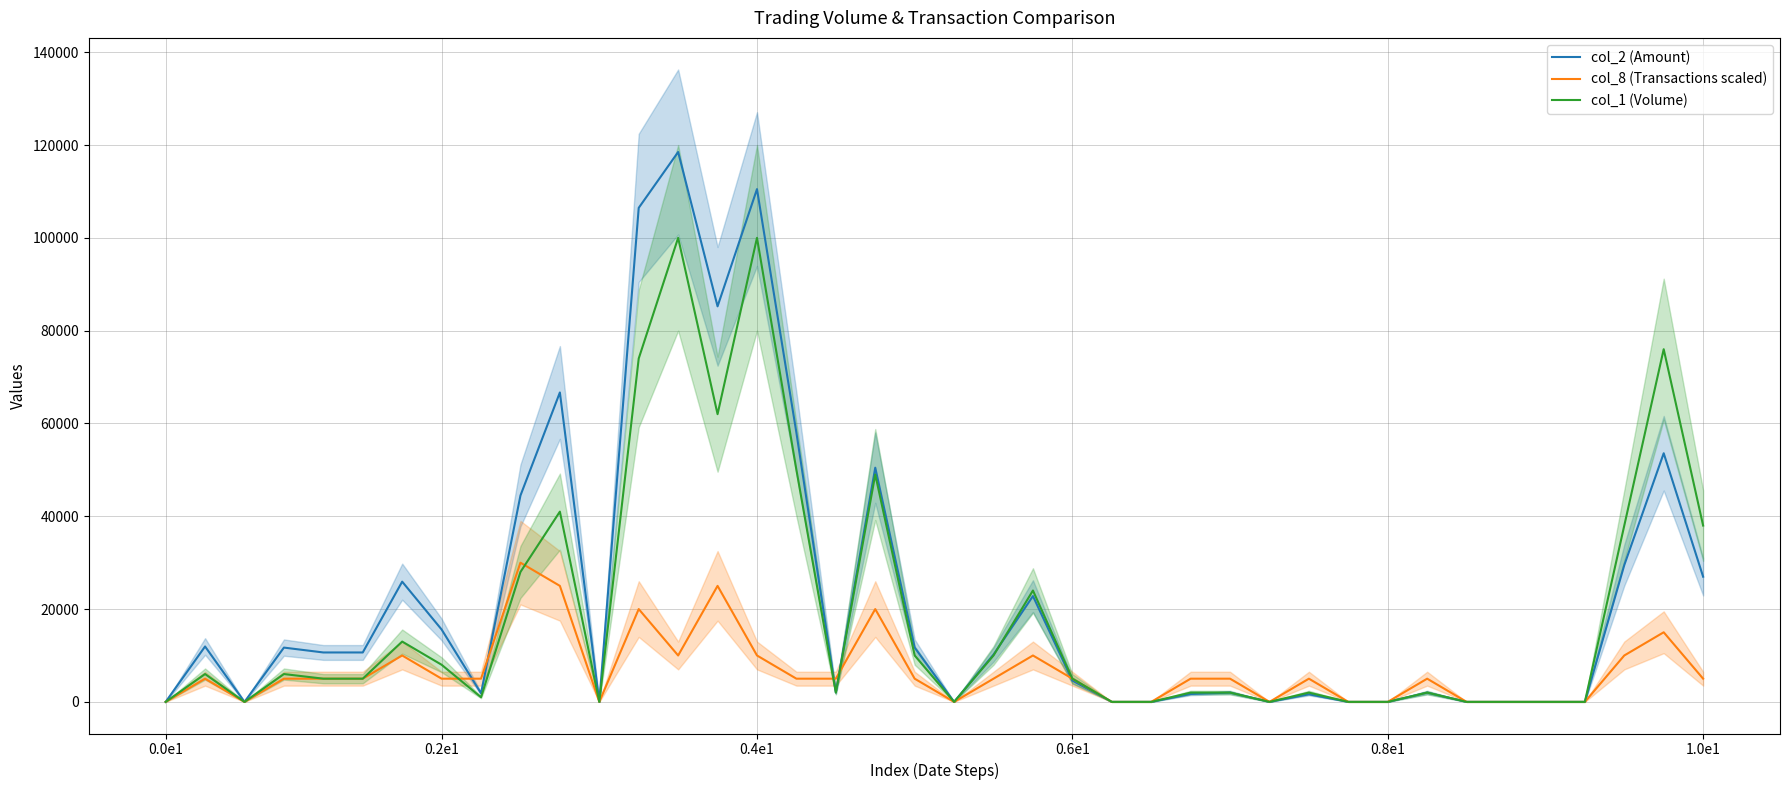

The col_2 (Amount) series shows 26980 at 1.0e1. True or false?

True